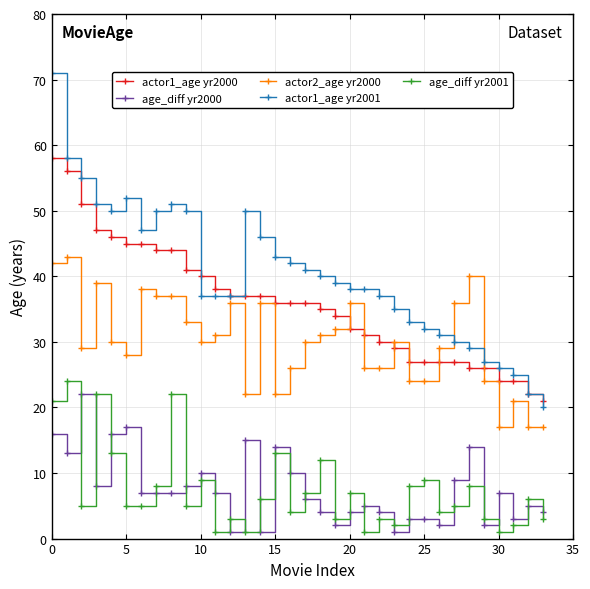

What is the smallest value displayed?

1